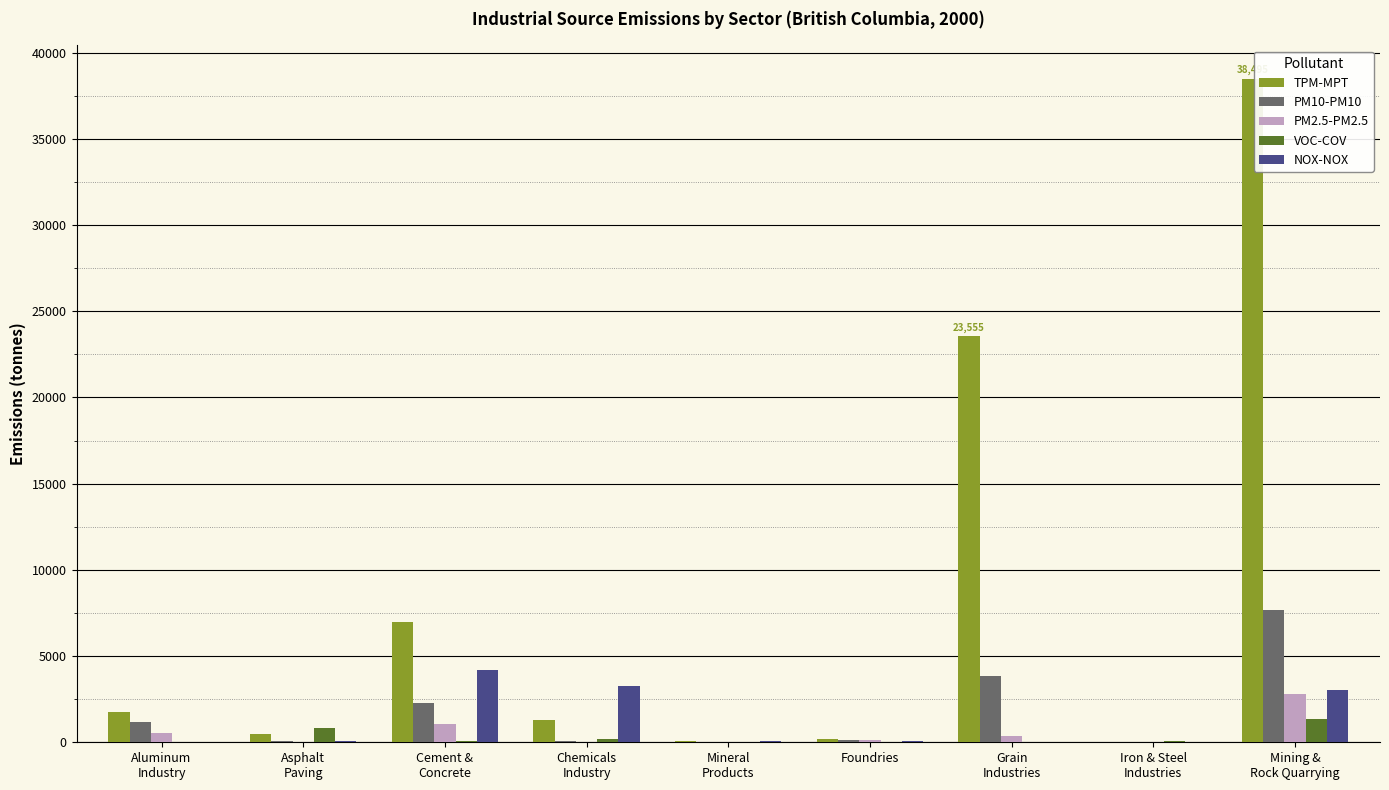

Is it true that NOX-NOX equals 4182 at Cement &
Concrete?

True